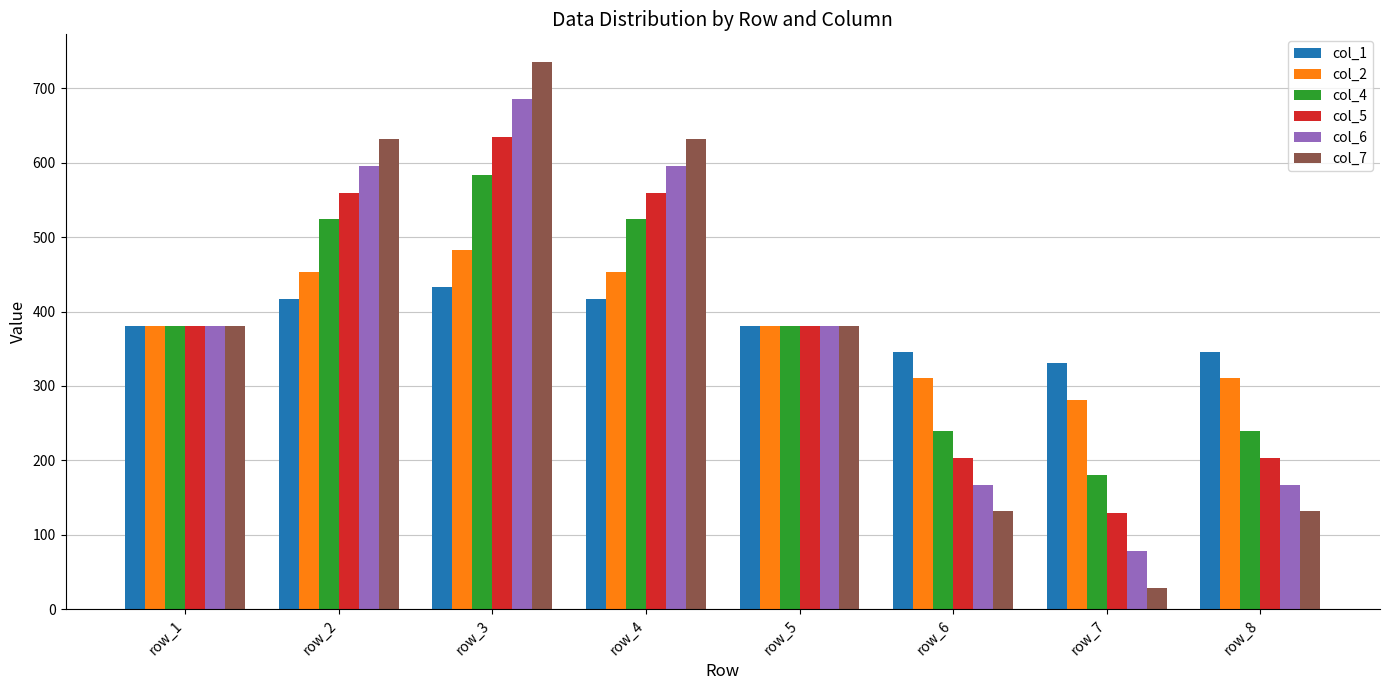

At which category is the sum across all series the highest?

row_3